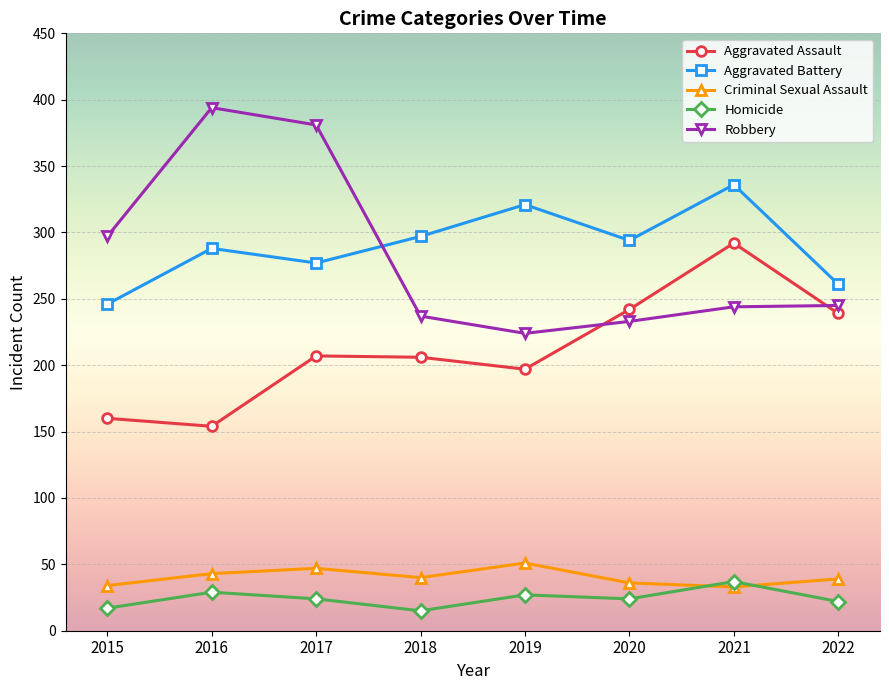

True or false: Aggravated Battery has a value of 116 at 2016.

False